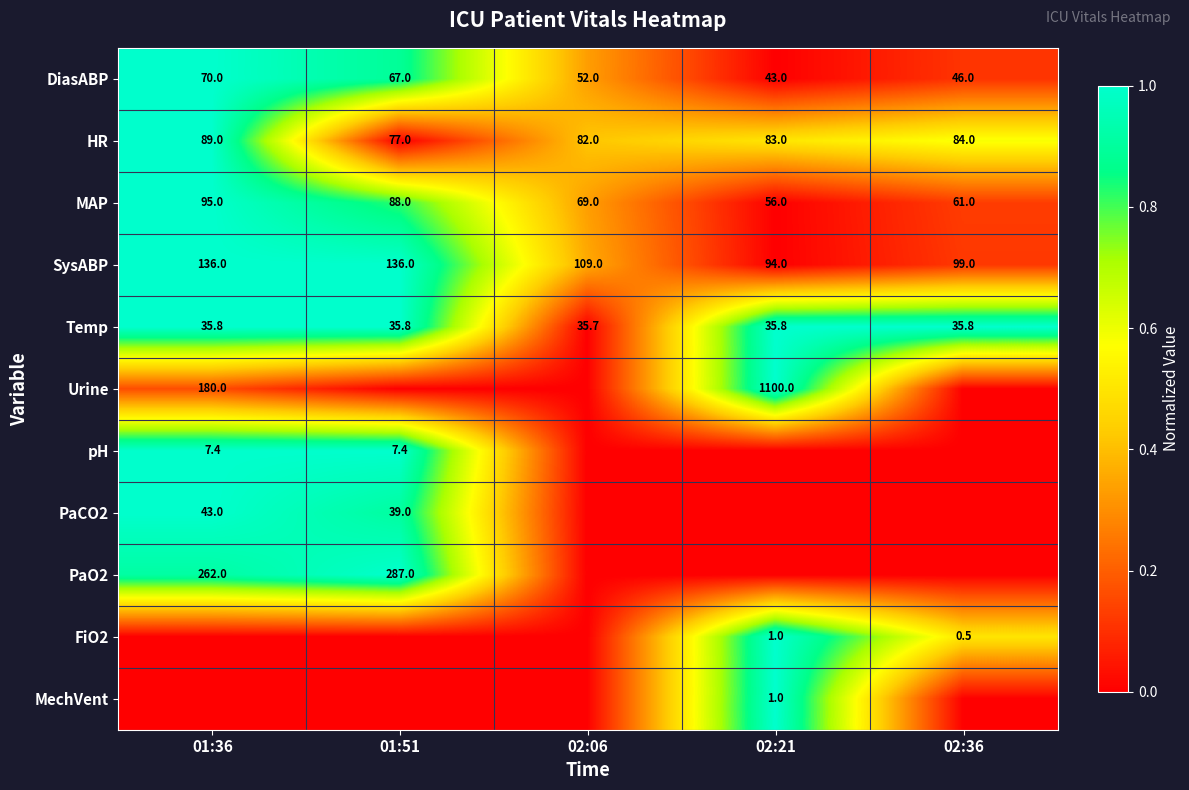

Rank the categories by MAP value from highest to lowest.

01:36, 01:51, 02:06, 02:36, 02:21